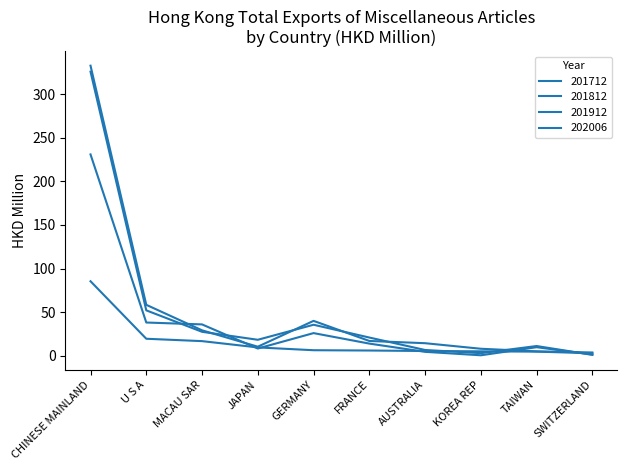

Which has a higher value, MACAU SAR or AUSTRALIA?

MACAU SAR